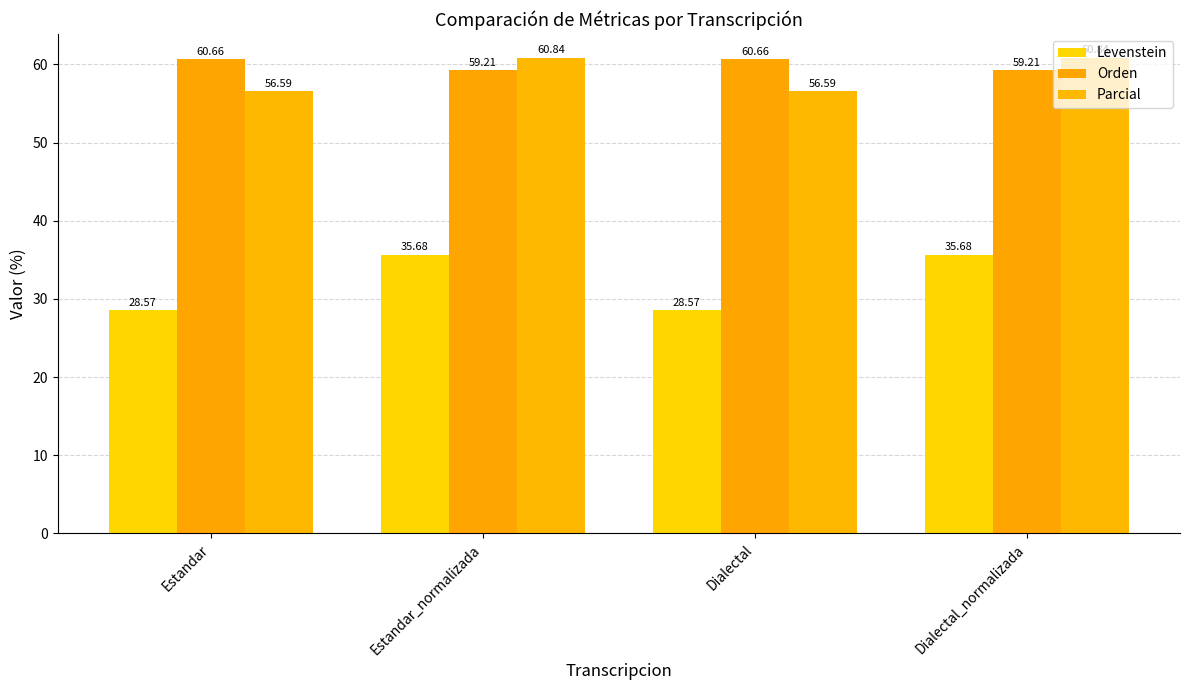

What is the label of the 3rd bar from the right?

Estandar_normalizada